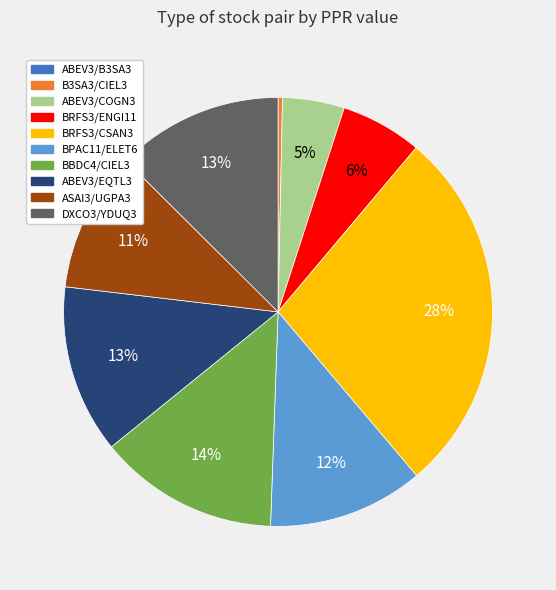

Is there any slice that represents more than half of the pie?

No